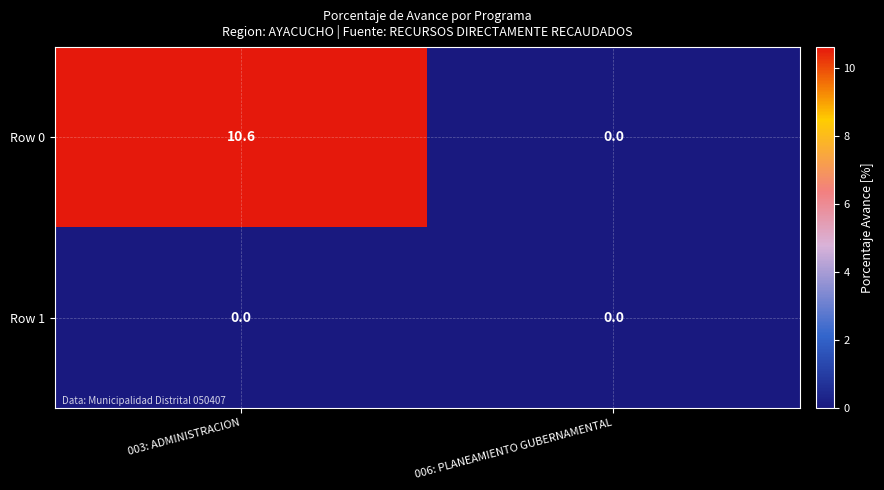

At how many categories does at least one series exceed 1?

1